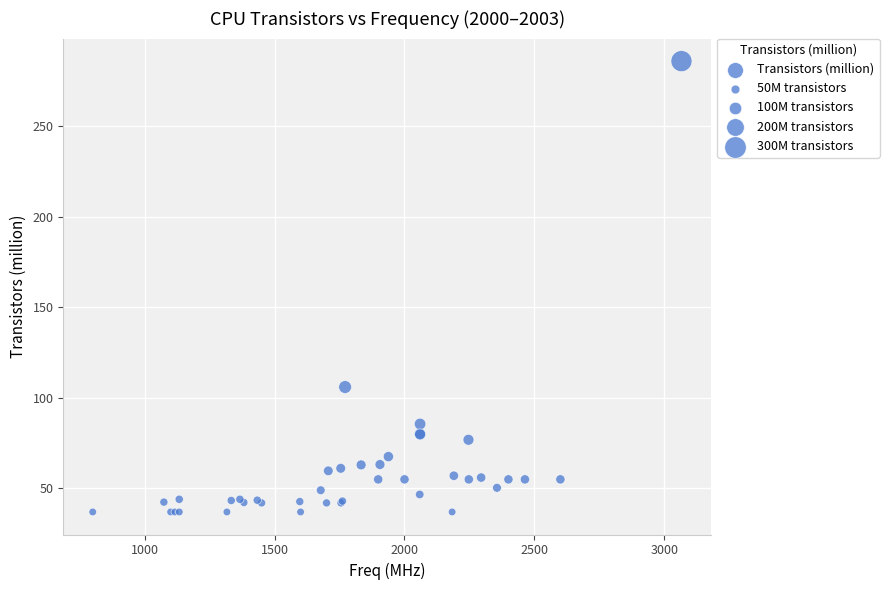

What Y value in the scatter plot is closest to 161?

106.0